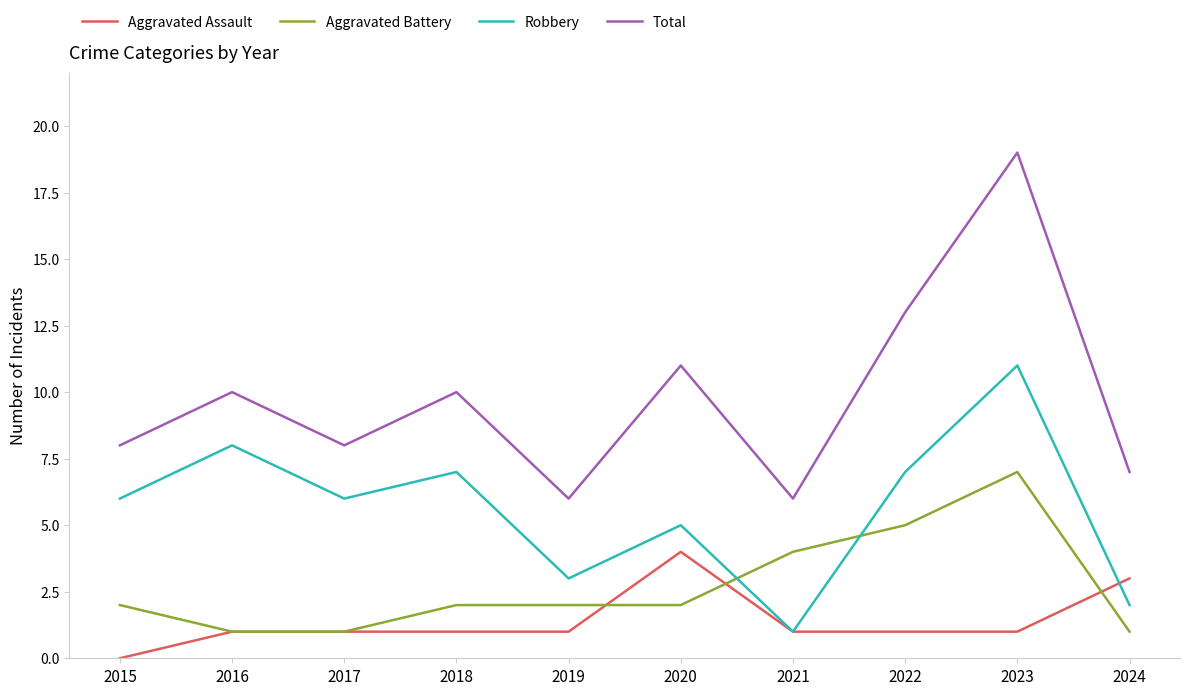

What is the maximum value for Aggravated Assault?

4